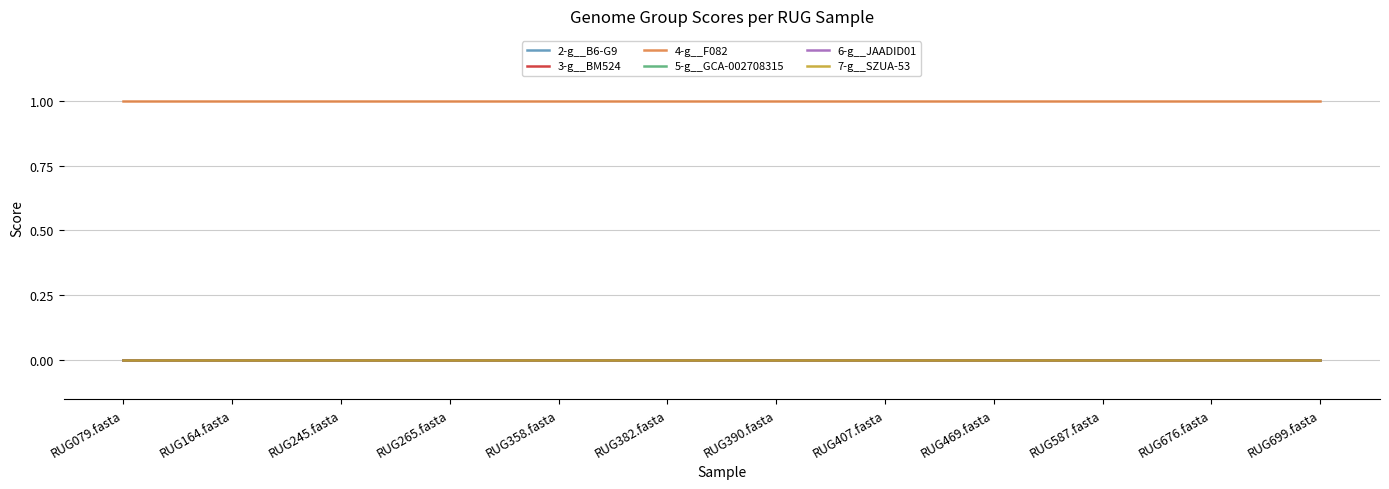

Is this an area chart (filled region under the line)?

No